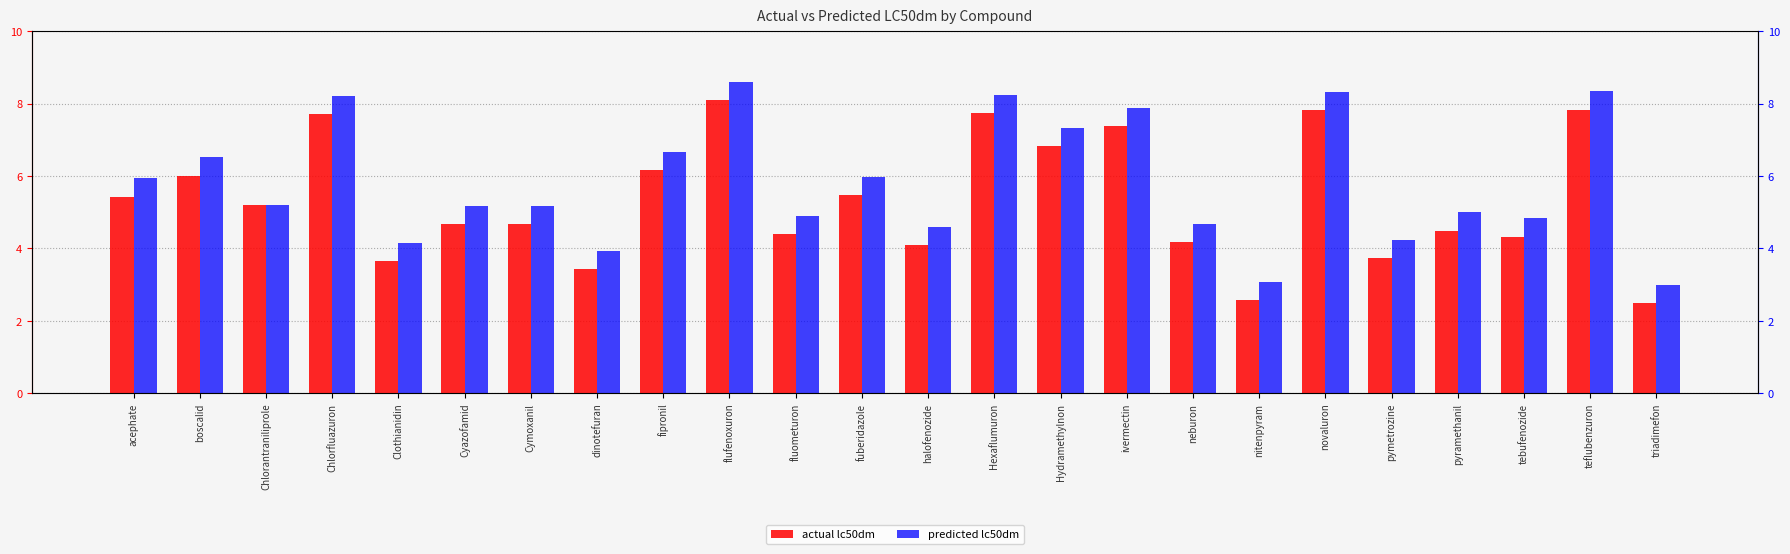

Reading right to left, extract all data points from this chart.

actual lc50dm: 2.5	7.8	4.3	4.5	3.7	7.8	2.6	4.2	7.4	6.8	7.7	4.1	5.5	4.4	8.1	6.2	3.4	4.7	4.7	3.7	7.7	5.2	6.0	5.4
predicted lc50dm: 3.0	8.3	4.8	5.0	4.2	8.3	3.1	4.7	7.9	7.3	8.2	4.6	6.0	4.9	8.6	6.7	3.9	5.2	5.2	4.1	8.2	5.2	6.5	5.9